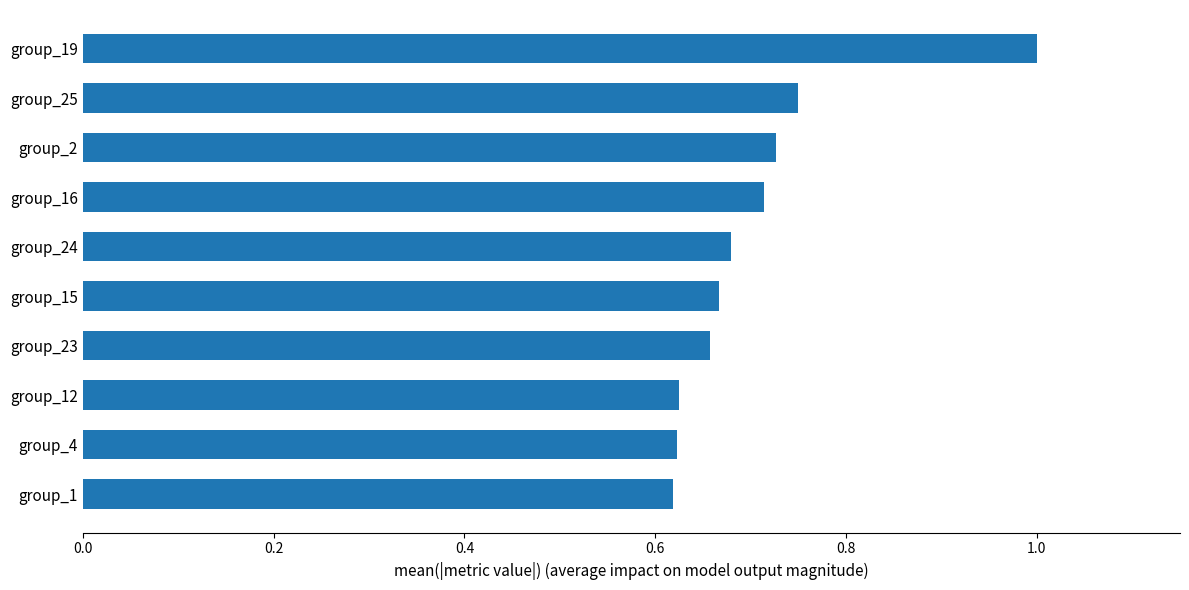

How many bars are there in total?

10